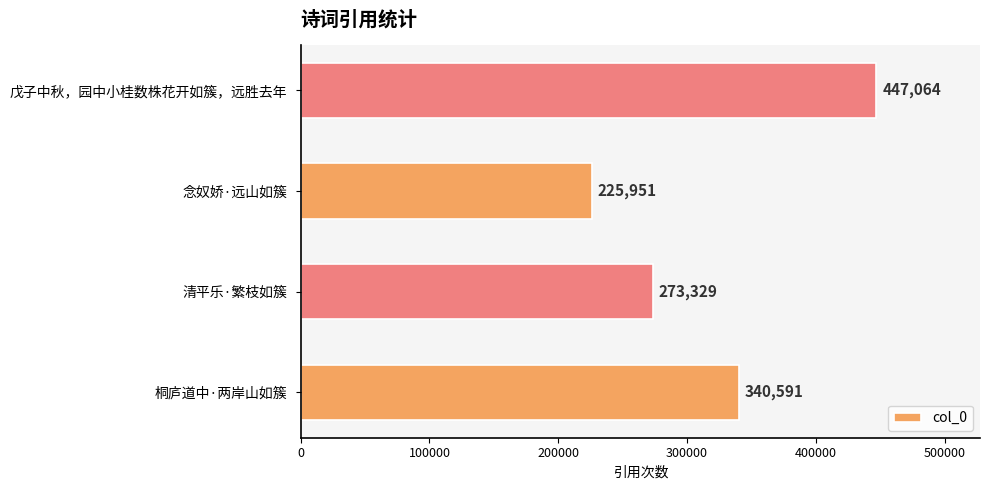

List the labels in order of value, smallest first.

念奴娇·远山如簇, 清平乐·繁枝如簇, 桐庐道中·两岸山如簇, 戊子中秋，园中小桂数株花开如簇，远胜去年